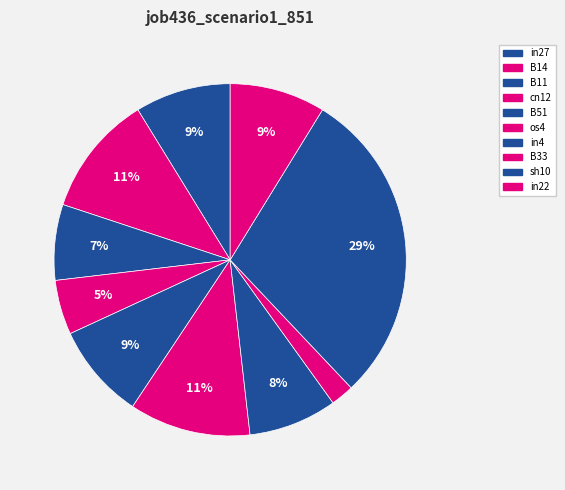

What percentage is the B33 slice, to the nearest percent?

2%